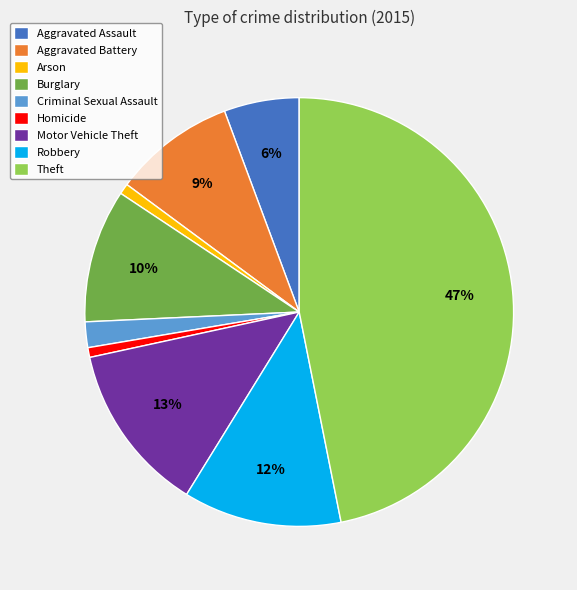

To the nearest percent, what is the combined percentage of Burglary and Motor Vehicle Theft?

23%